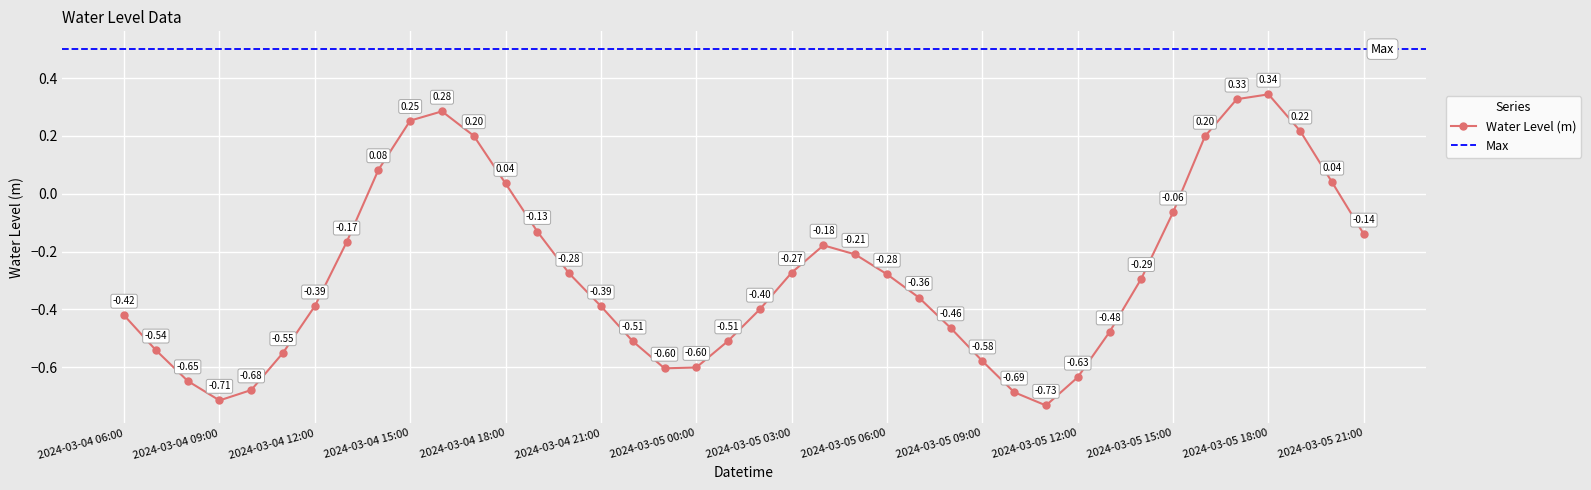

What is the sum of the values at 2024-03-04 10:00 and 2024-03-05 08:00?

-1.1